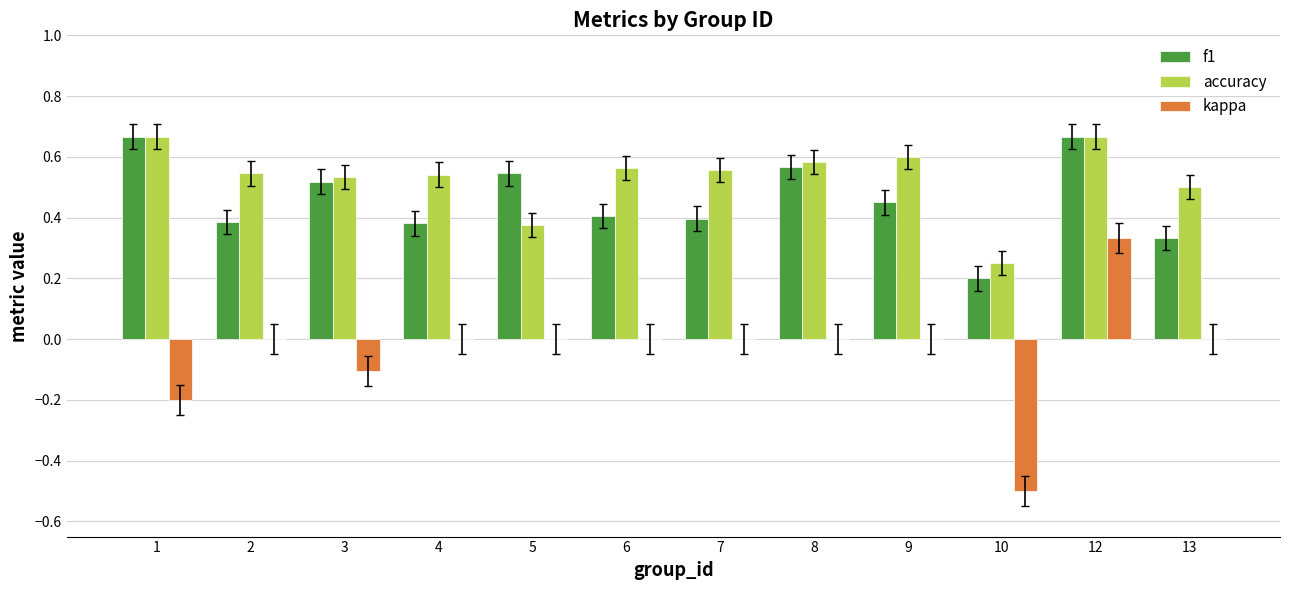

What is the total value across all series at 3?

0.9